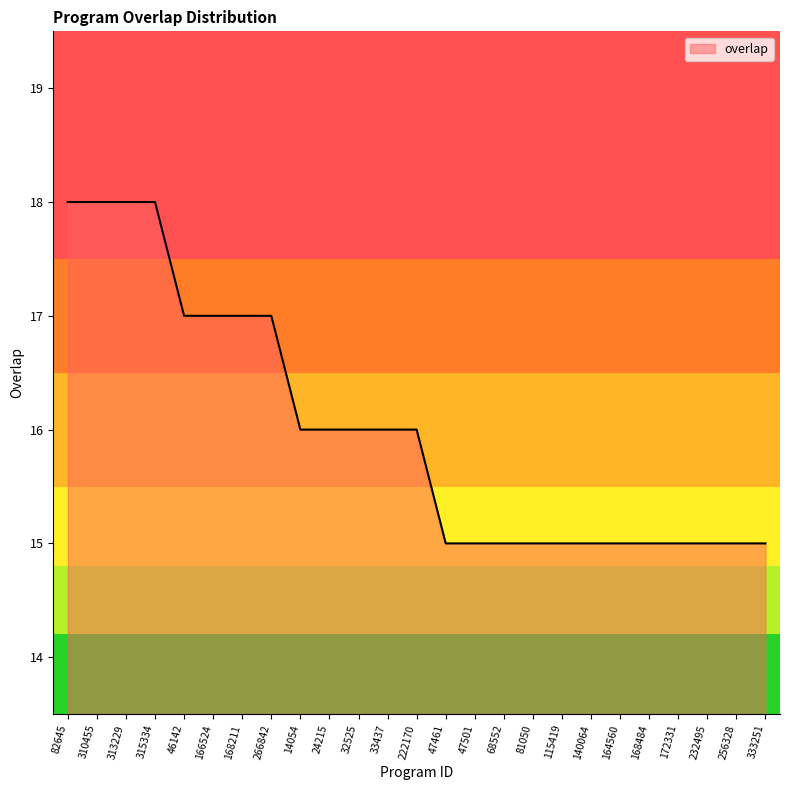

What is the smallest value displayed?

15